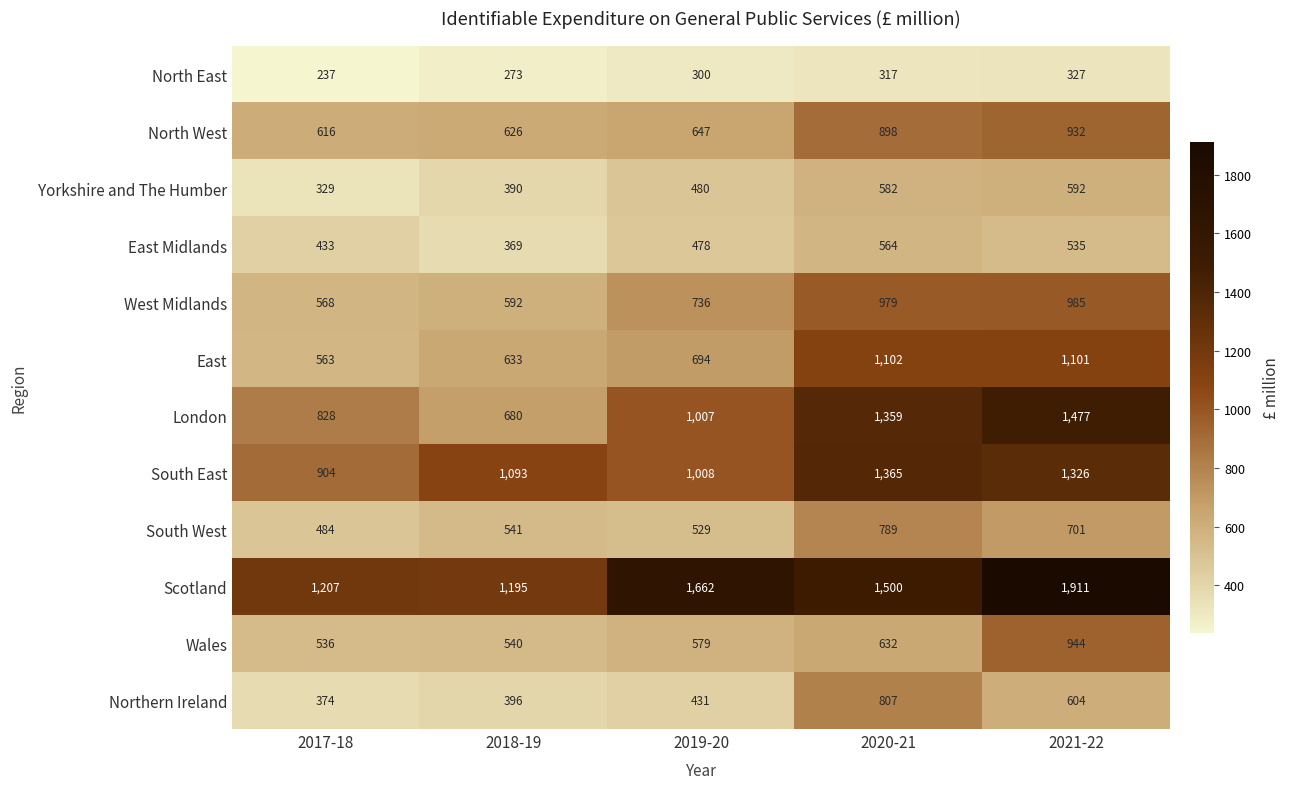

What is the average value of the West Midlands series?

772